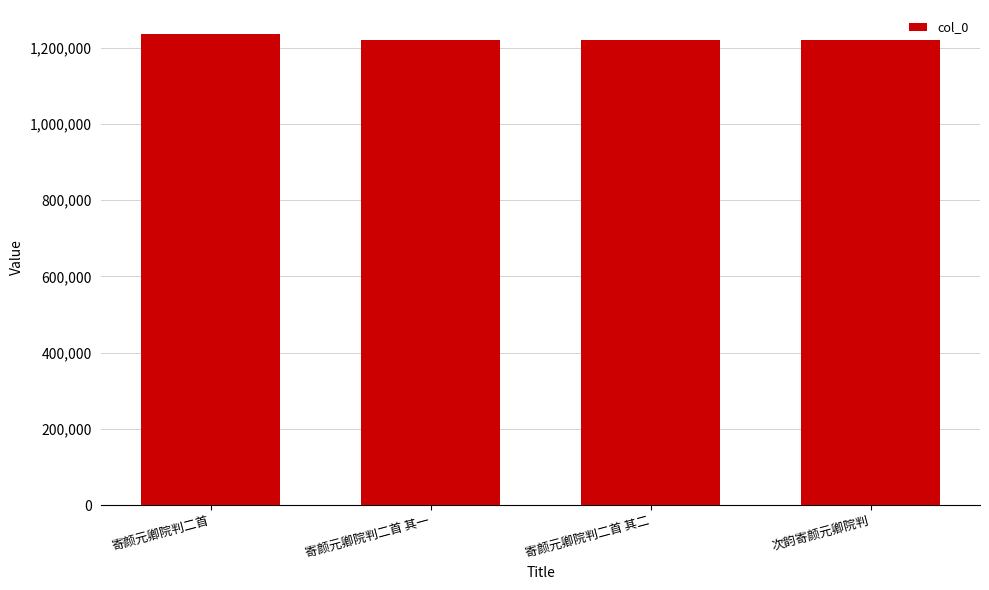

Count the number of categories in the chart.

4